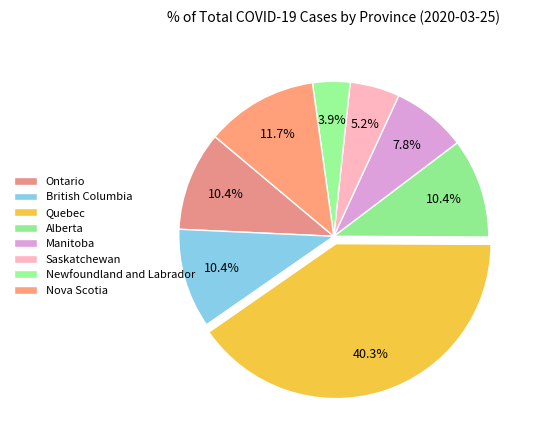

Do Nova Scotia and British Columbia together represent more than half of the pie?

No